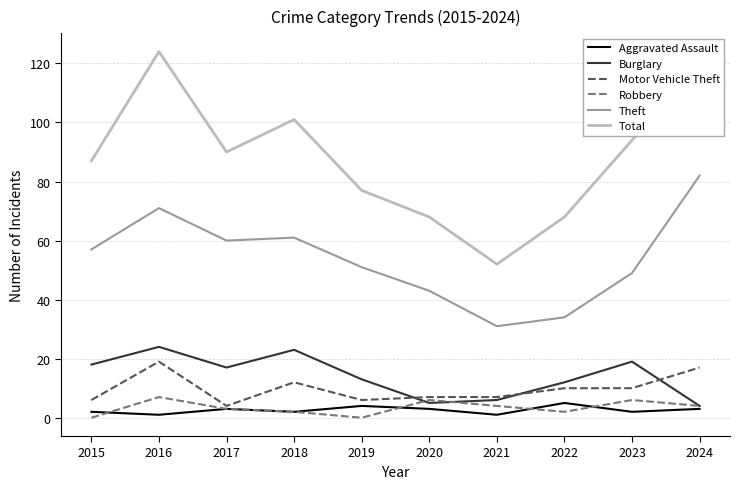

The value of Motor Vehicle Theft at 2015 is 6. True or false?

True